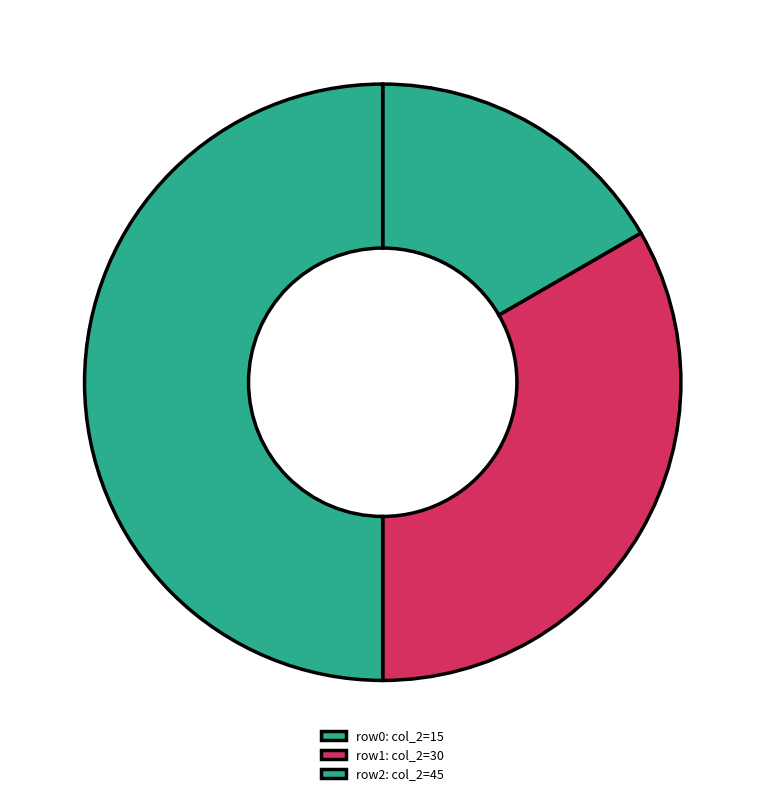

How many slices are in this pie chart?

3